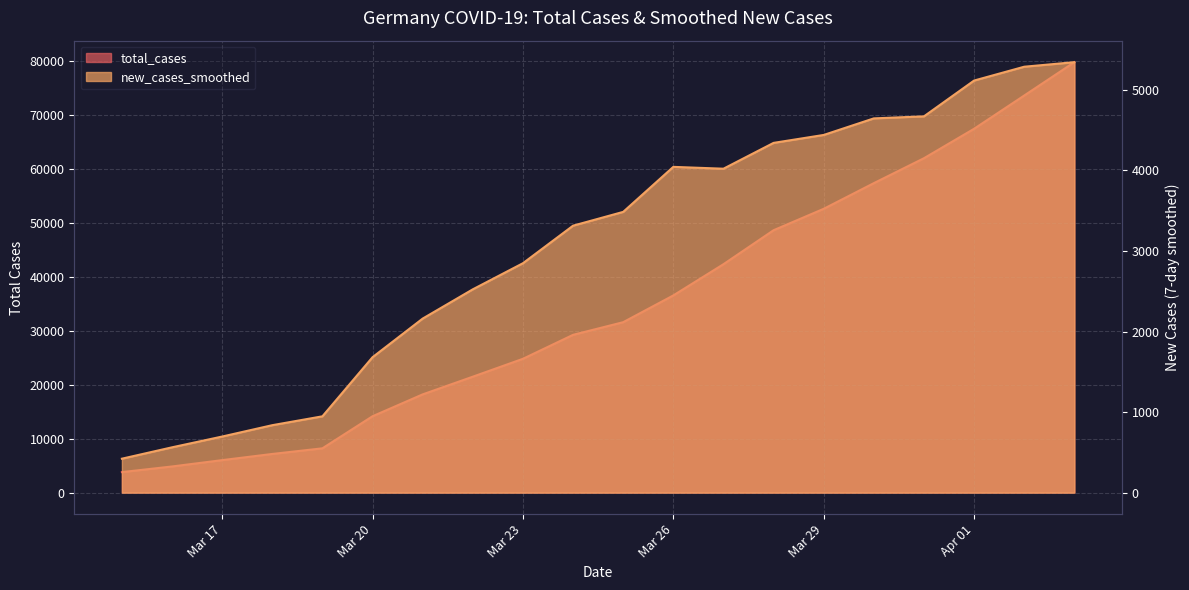

What is the approximate value of new_cases_smoothed at Mar 20?

1681.3